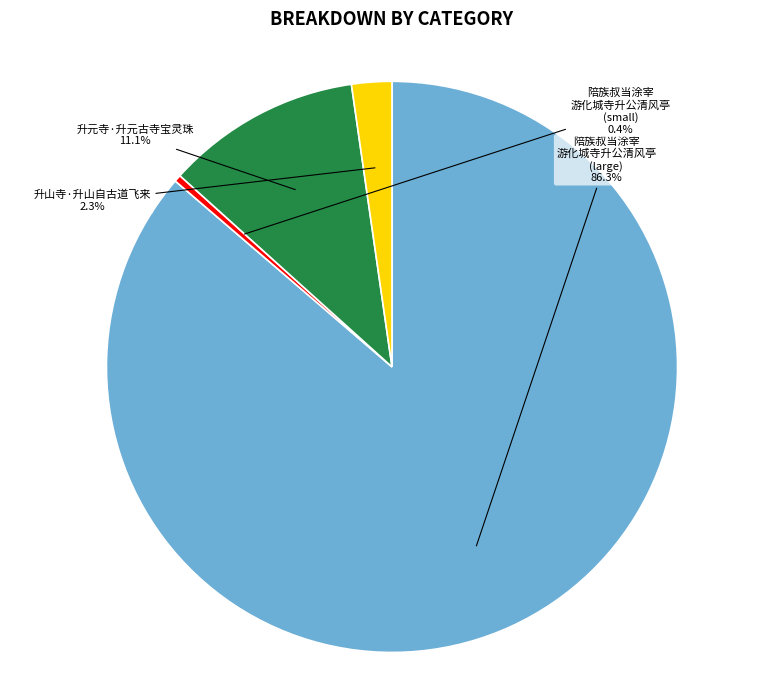

Is it true that 升山寺·升山自古道飞来 is 2% of the pie?

True